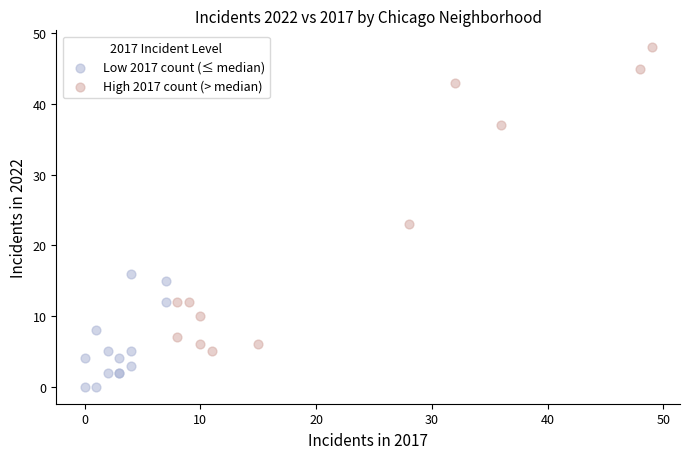

Which series reaches the minimum Y coordinate?

Low 2017 count (≤ median)